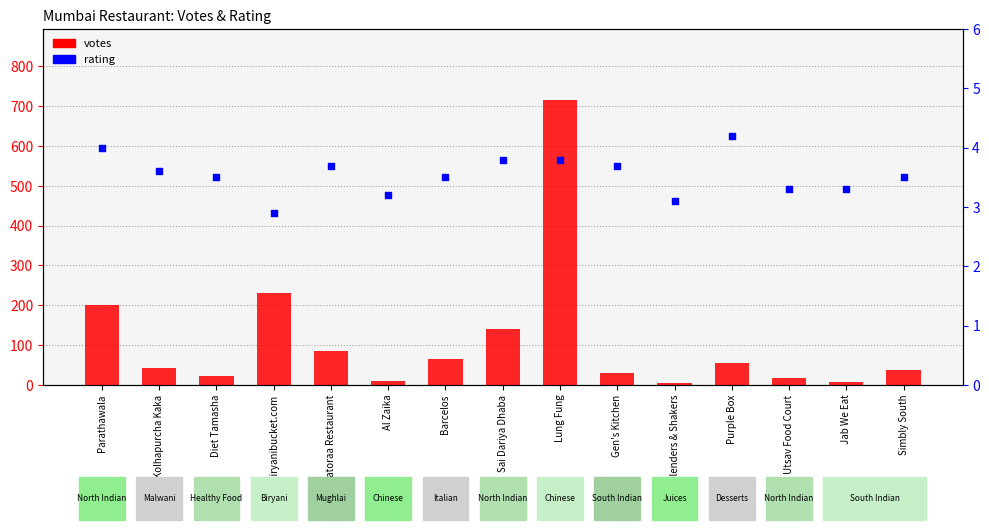

At how many categories does at least one series exceed 549?

1